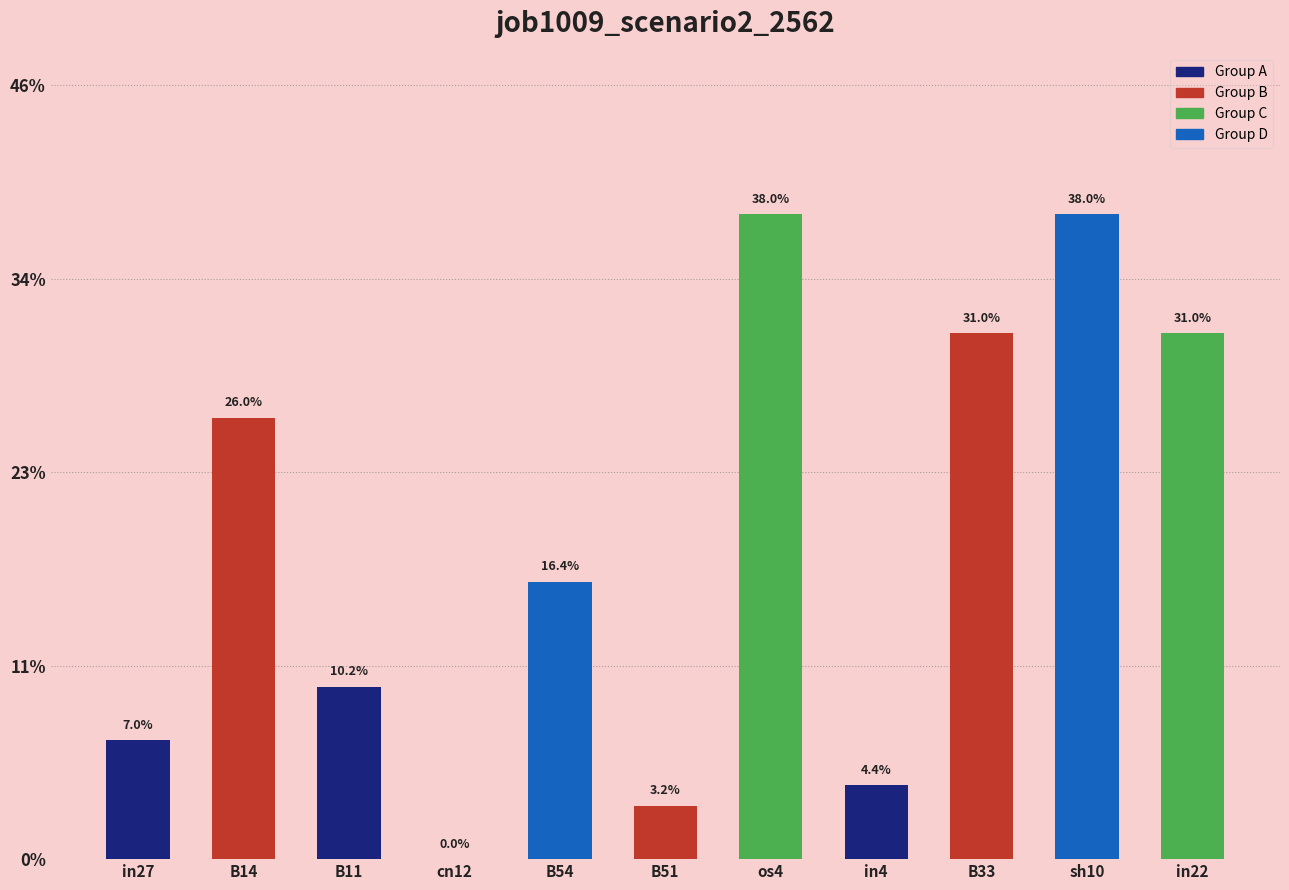

Reading left to right, what are all the values shown in this chart?

in27=0.1	B14=0.3	B11=0.1	cn12=0.0	B54=0.2	B51=0.0	os4=0.4	in4=0.0	B33=0.3	sh10=0.4	in22=0.3